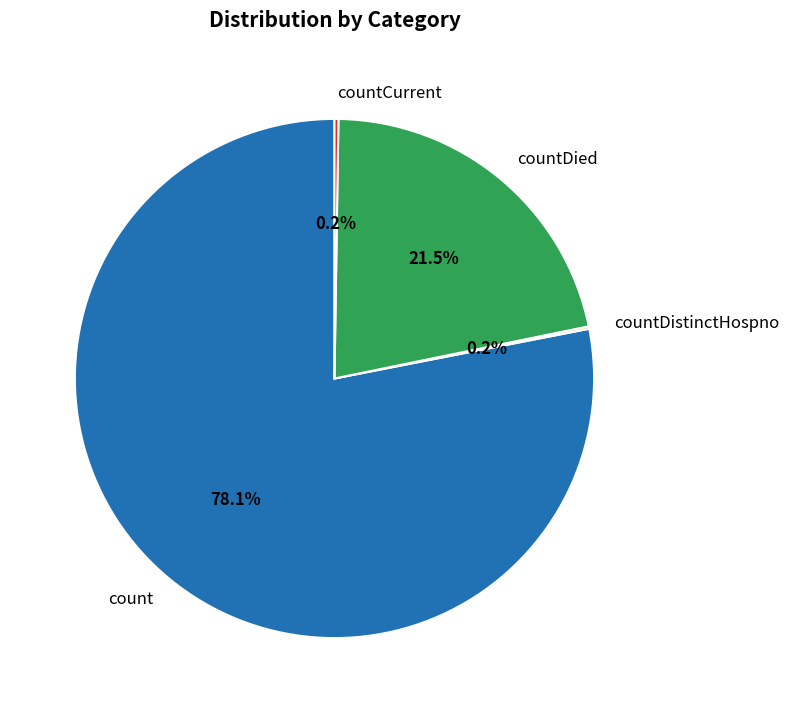

What is the largest slice in the pie chart?

count